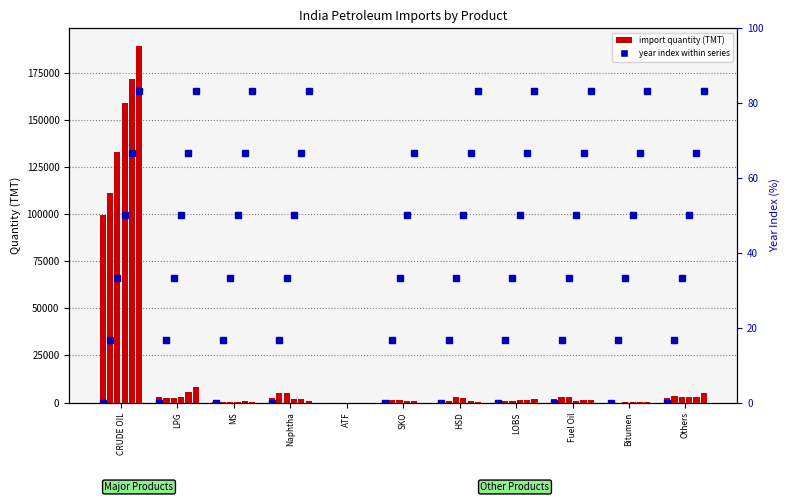

Which category has the lowest value across all series?

ATF